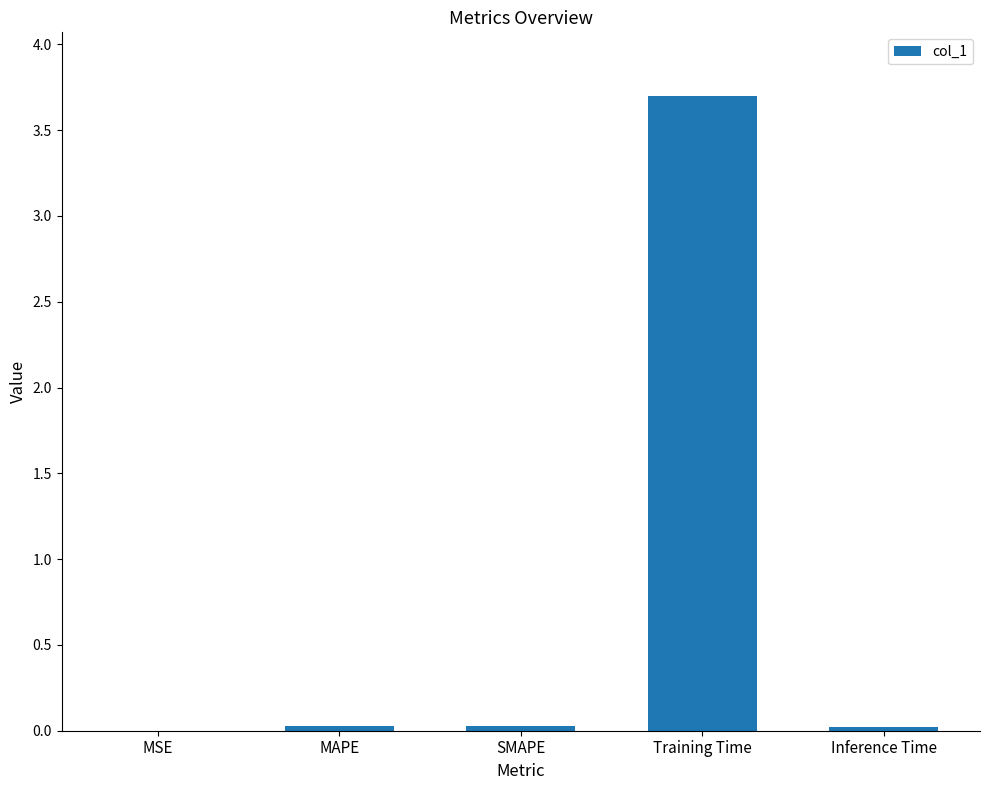

The value at Training Time is 3.7. True or false?

True